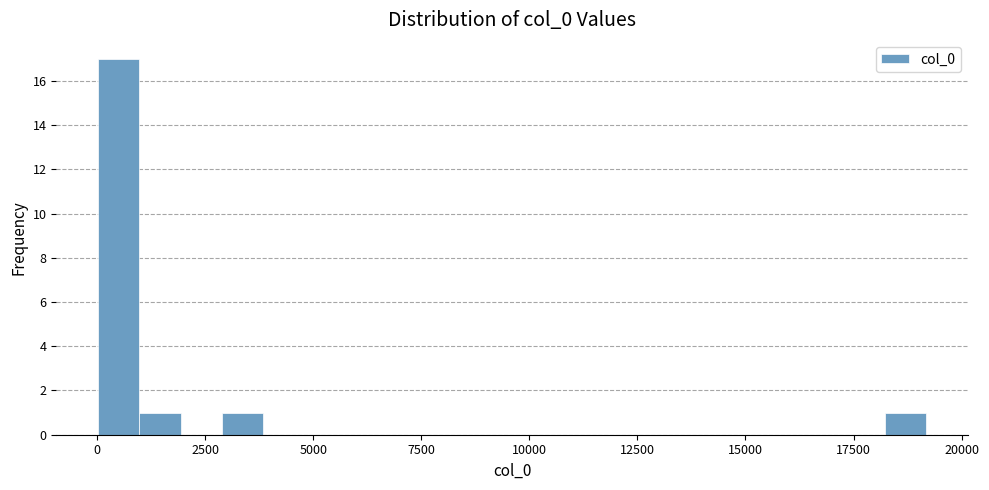

Around what value on the x-axis is the tallest bar? Give the approximate position of its centre, as read against the axis.

500